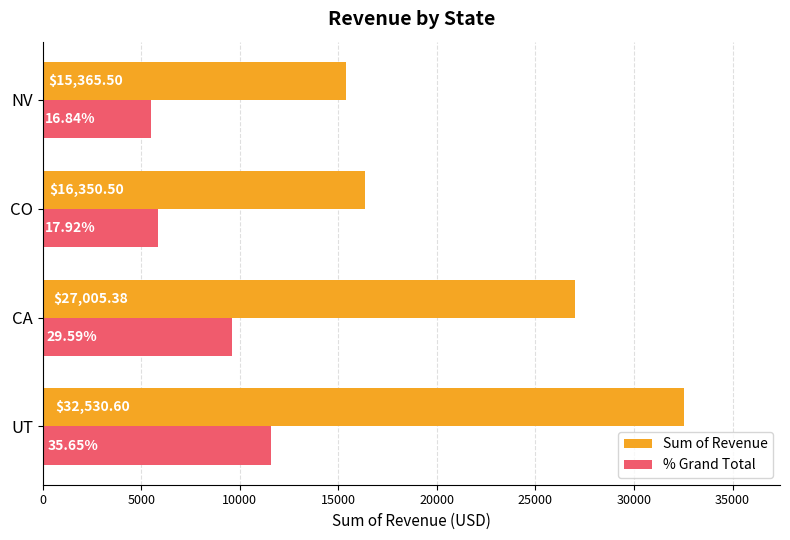

Which category has the lowest value in the % Grand Total series?

NV